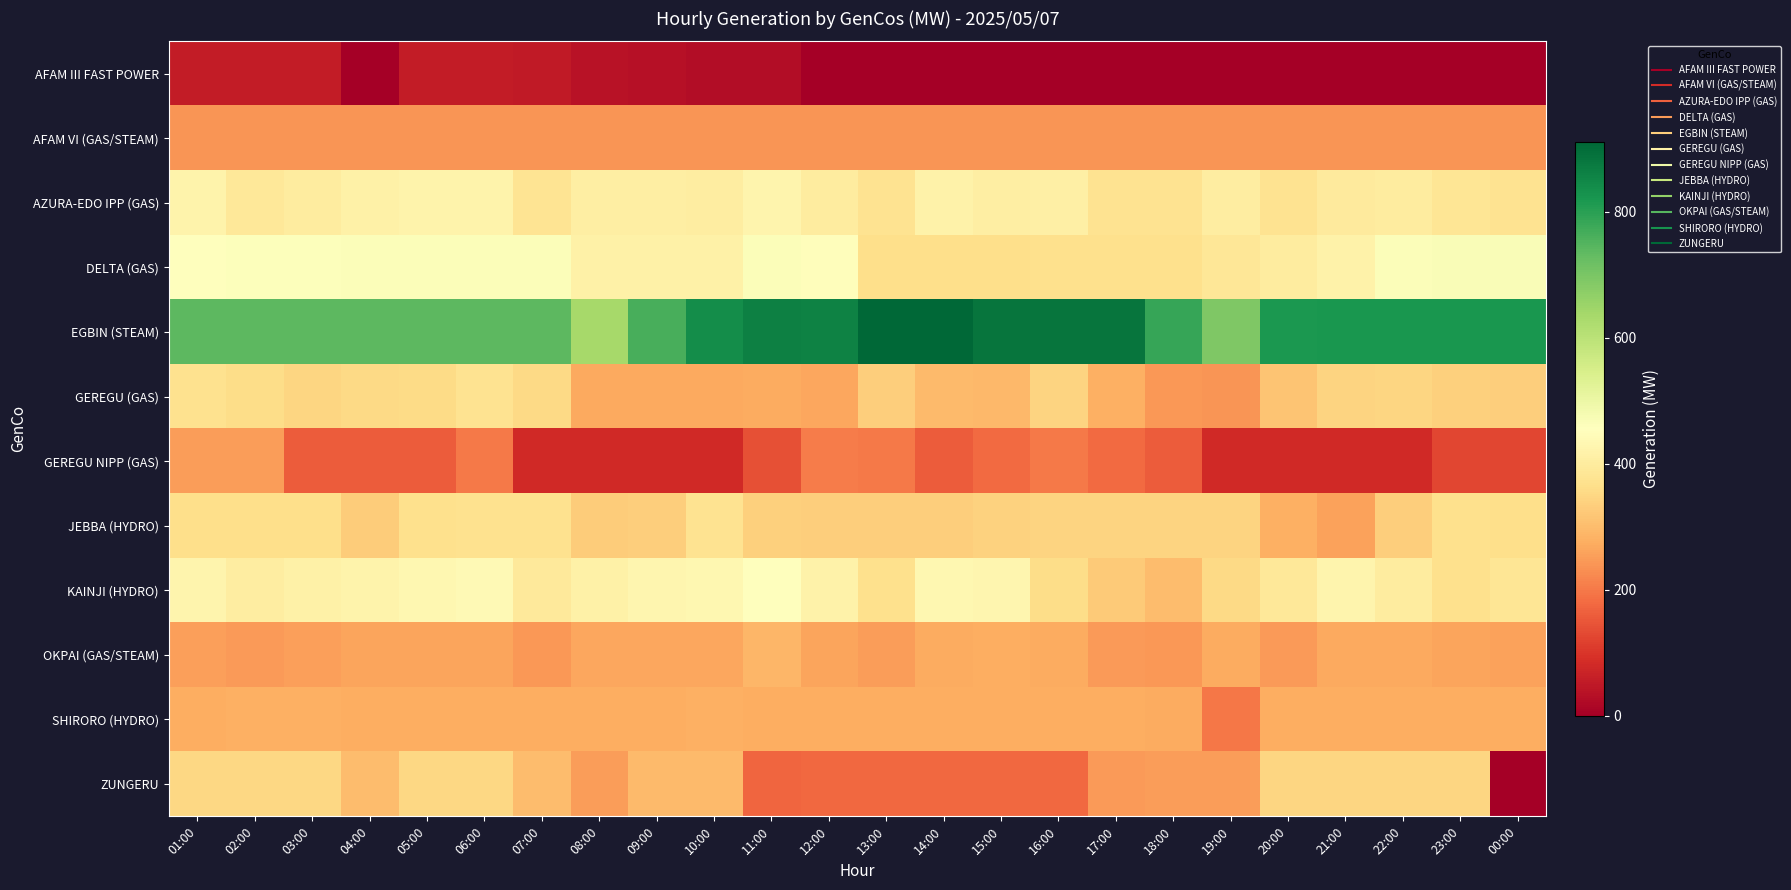

At which category is the sum across all series the highest?

01:00